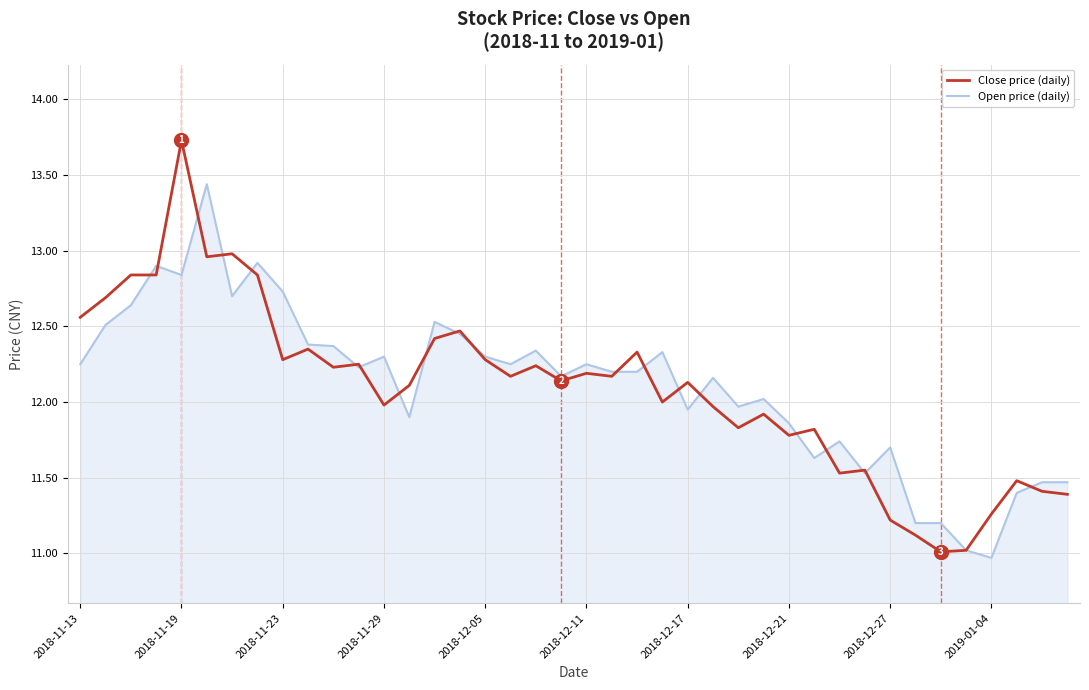

Which series has the widest spread of values?

Close price (daily)